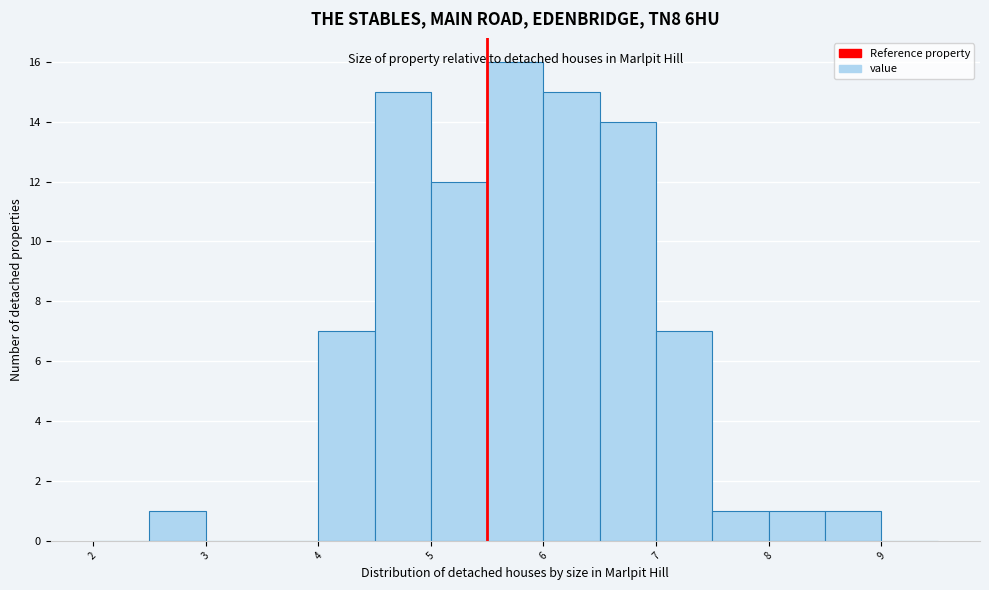

How tall is the bar that spans 8.5 to 9.0 on the x-axis? The values are not printed on the chart, so give them approximately, as read against the axis.

1